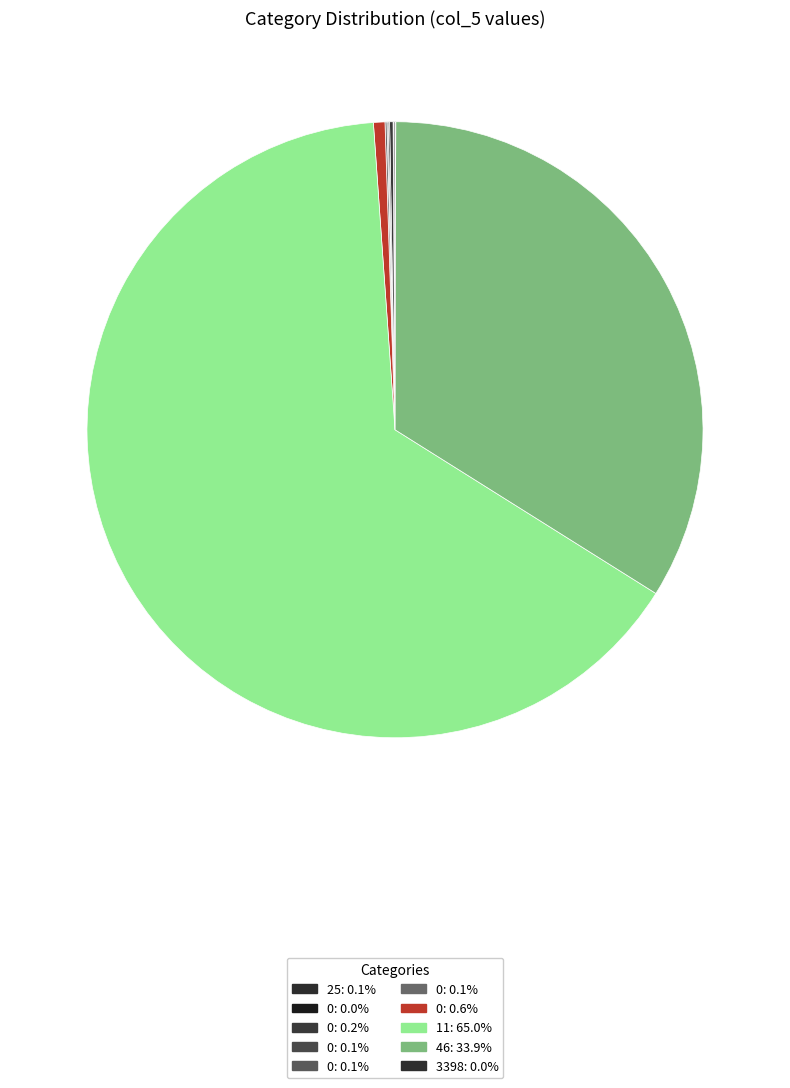

Which category accounts for the majority?

11